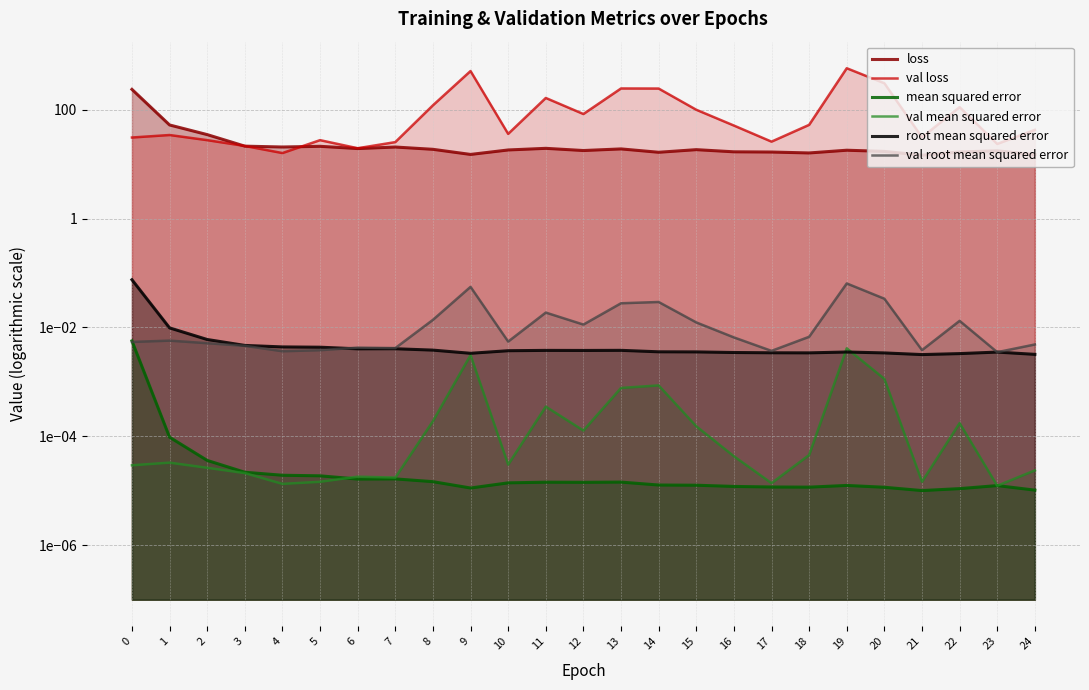

Which series has the widest spread of values?

val loss